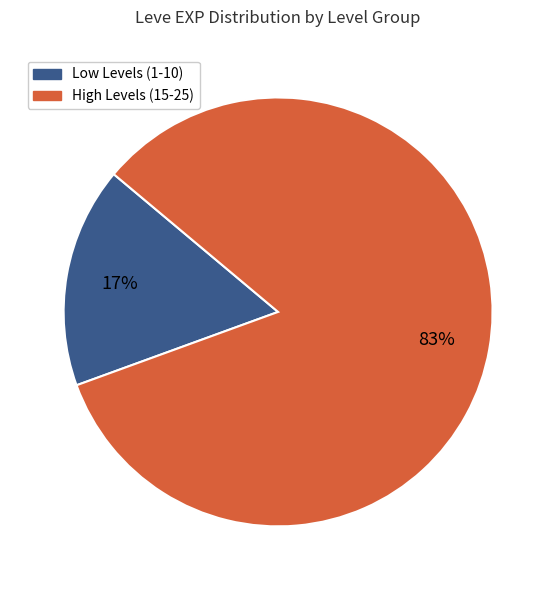

Is there a majority slice in this chart?

Yes